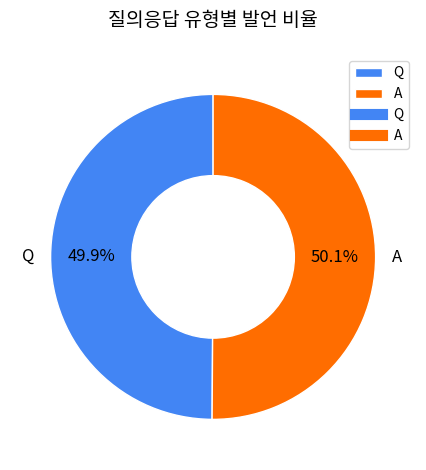

To the nearest percent, what is the average slice percentage?

50%